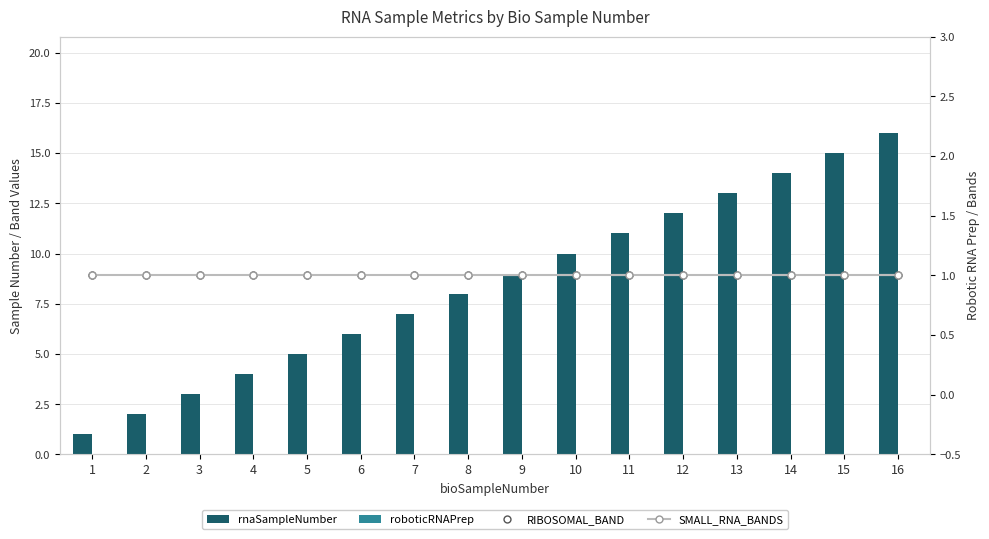

The value of RIBOSOMAL_BAND at 11 is 1. True or false?

False